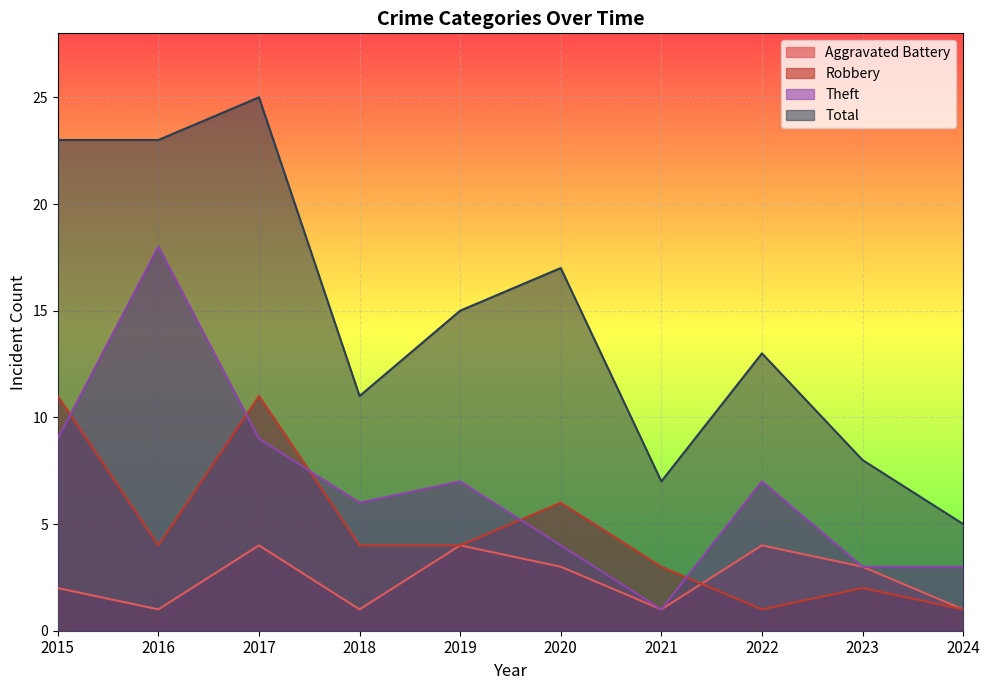

Where is the first local maximum for Aggravated Battery?

2017